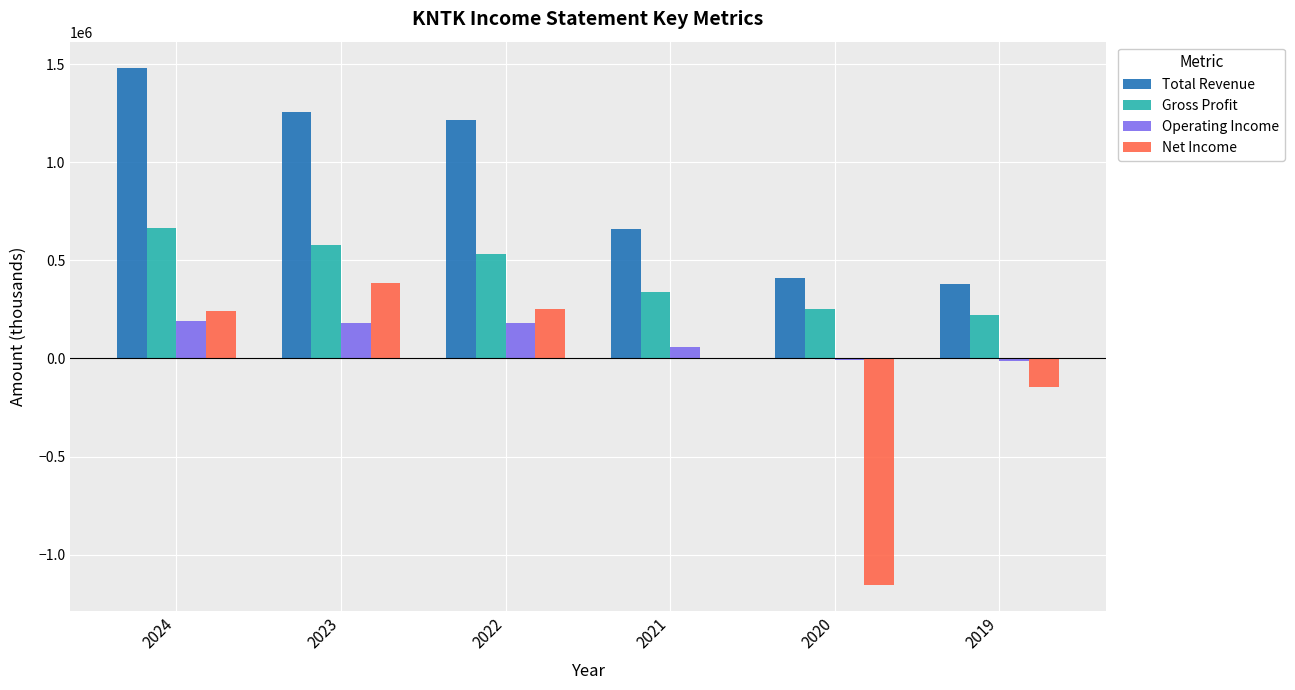

Which series changed the most between 2020 and 2019?

Net Income